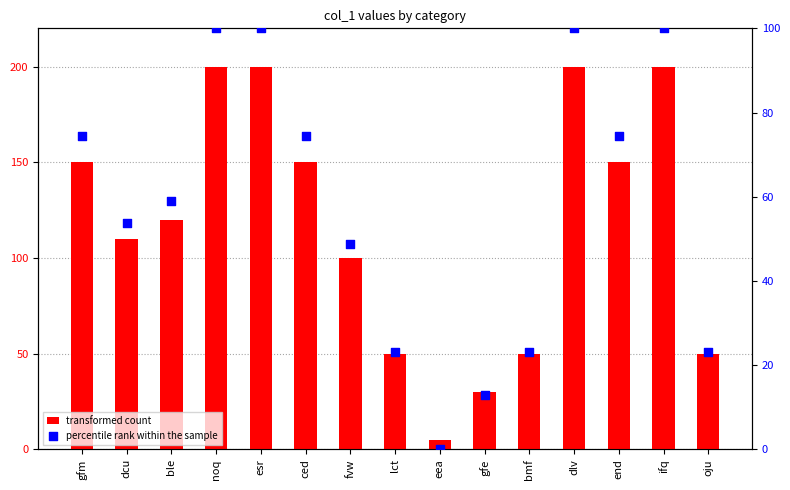

At how many categories does at least one series exceed 35?

13